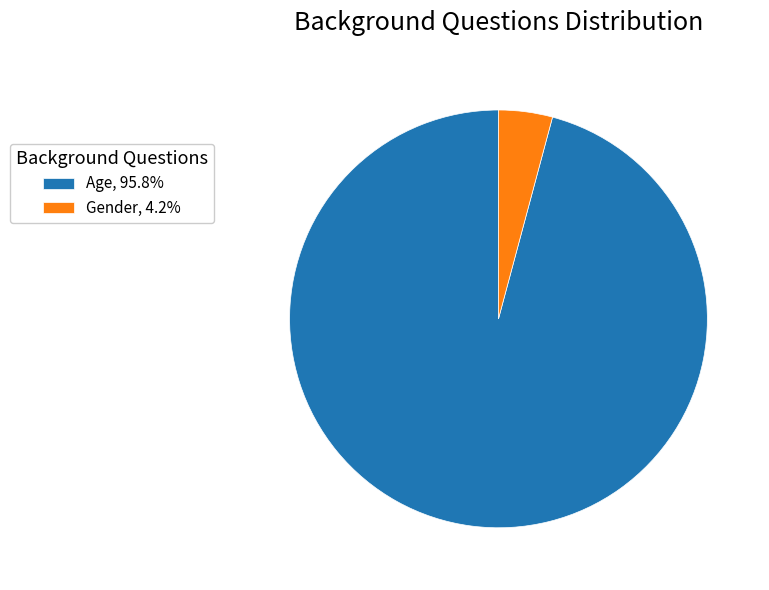

Rank the categories by value from highest to lowest.

Age, Gender